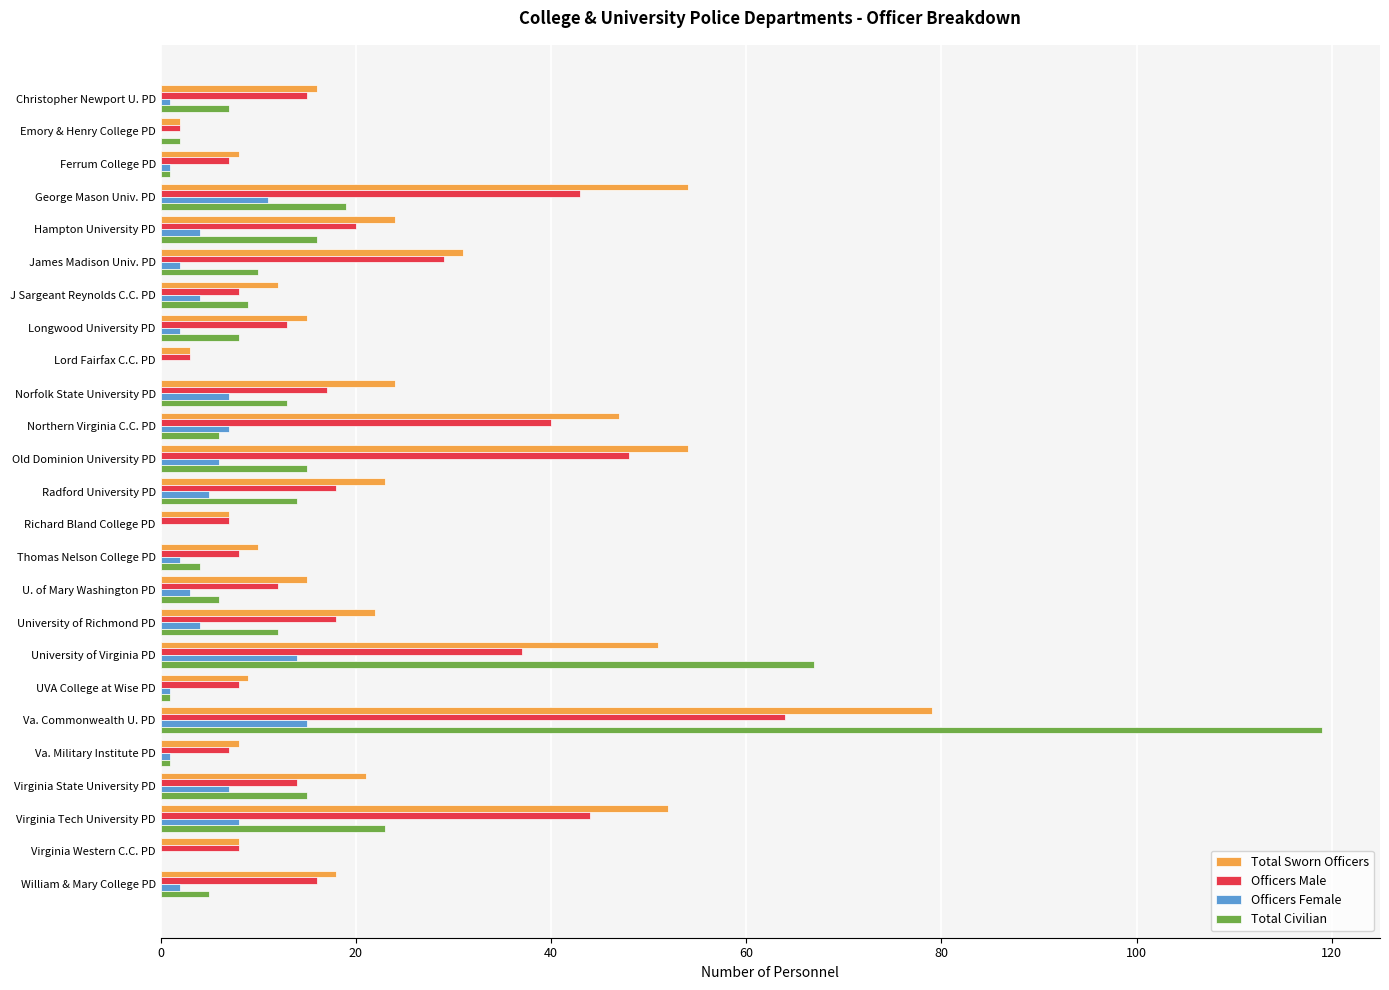

Between Northern Virginia C.C. PD and Va. Military Institute PD, which series saw the biggest shift?

Total Sworn Officers